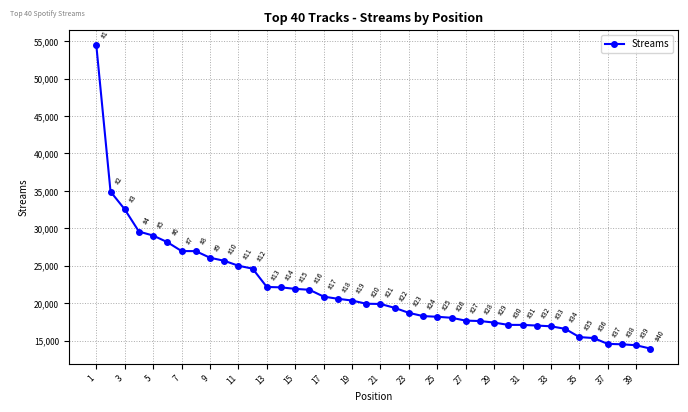

What is the minimum value shown in the chart?

13960